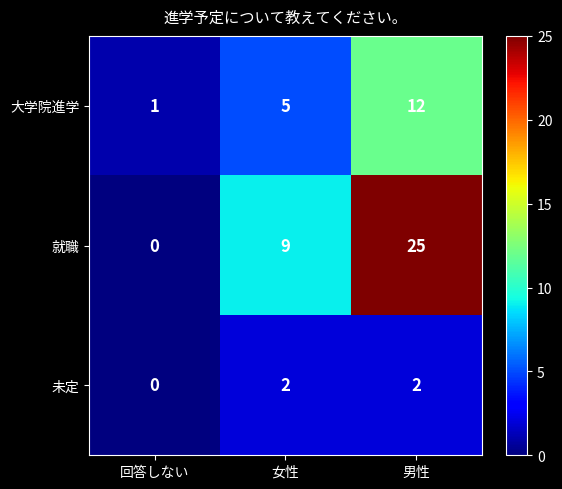

Rank the series by their average value, from highest to lowest.

就職, 大学院進学, 未定